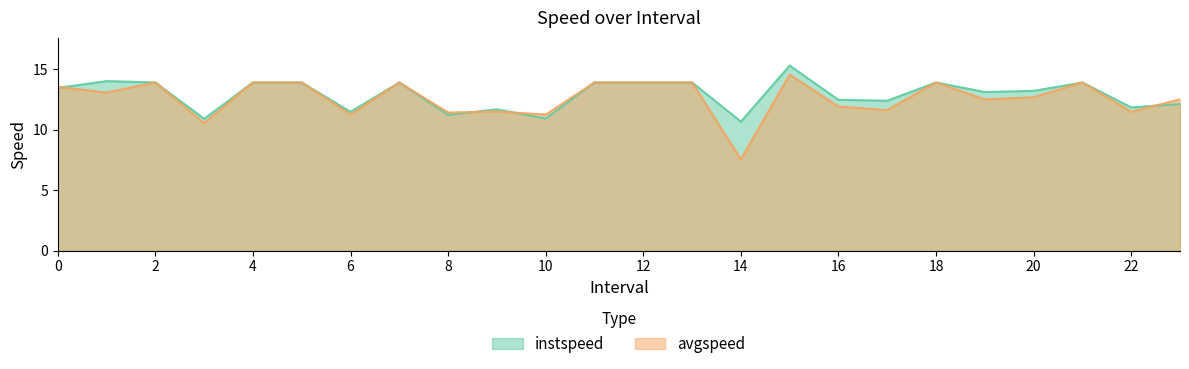

Which series has the widest spread of values?

avgspeed